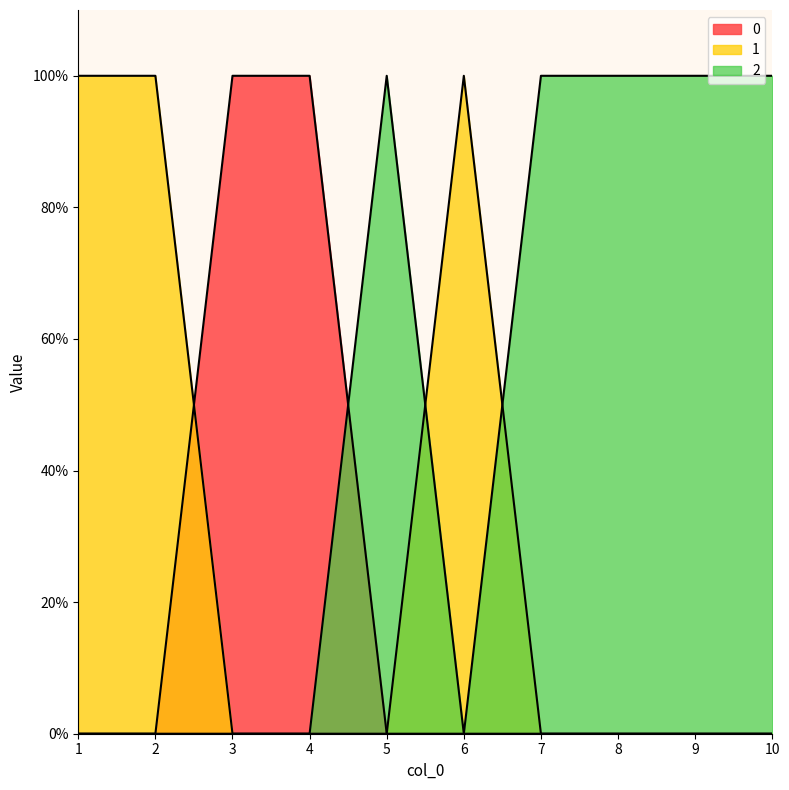

Where do 1 and 2 first cross each other?

5 and 6